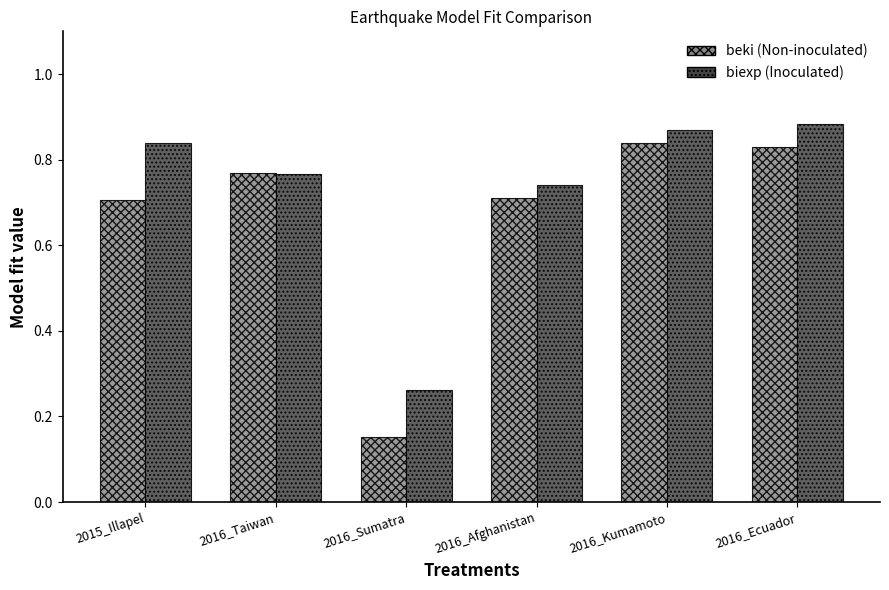

Which label corresponds to the smallest value in the chart?

2016_Sumatra